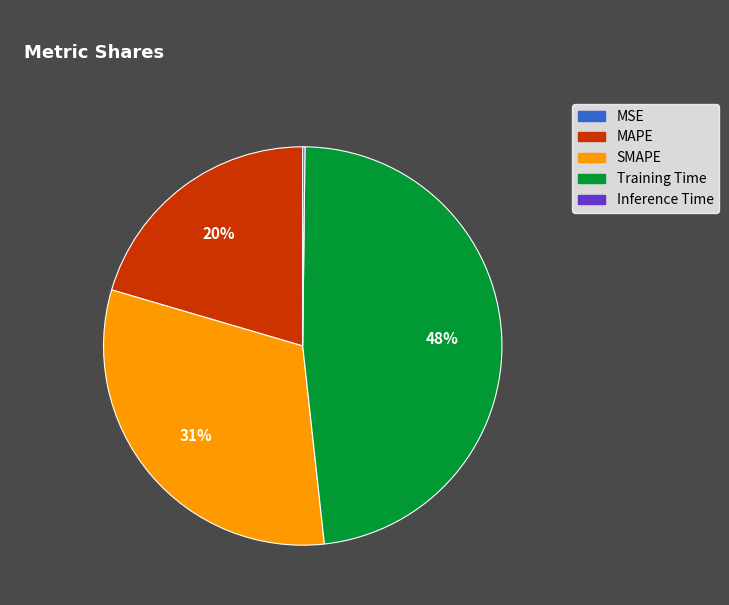

Is the sum of SMAPE and MAPE greater than half?

Yes